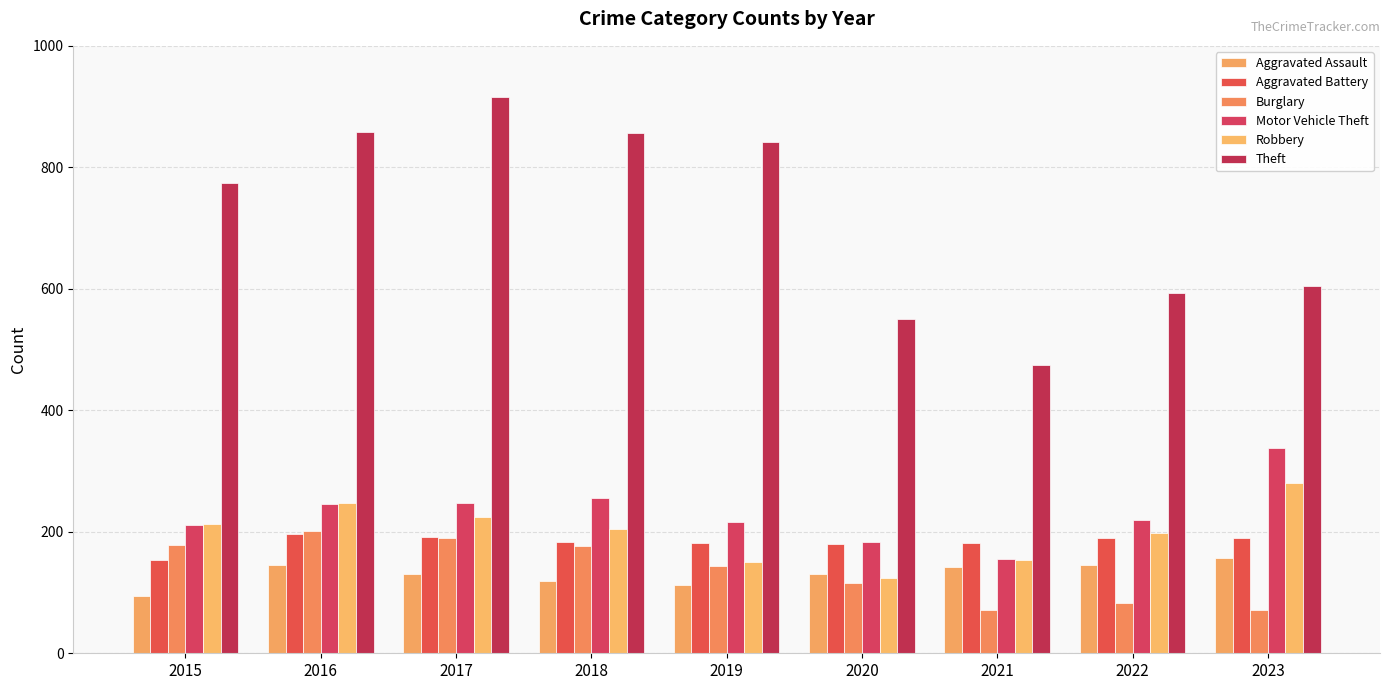

What is the minimum value shown in the chart?

71